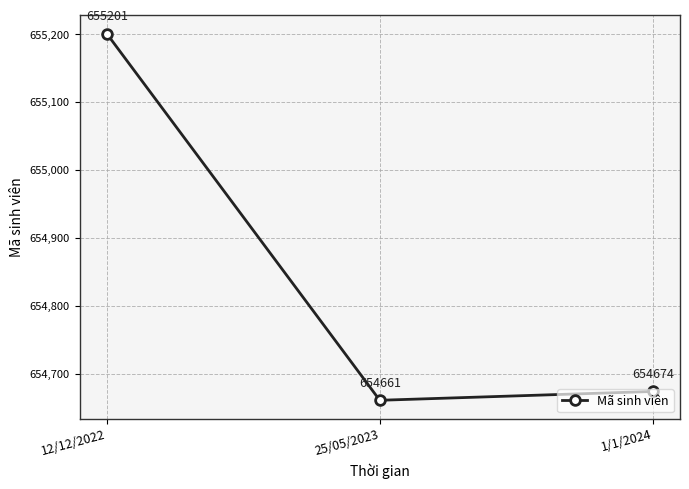

Rank the categories by value from lowest to highest.

25/05/2023, 1/1/2024, 12/12/2022